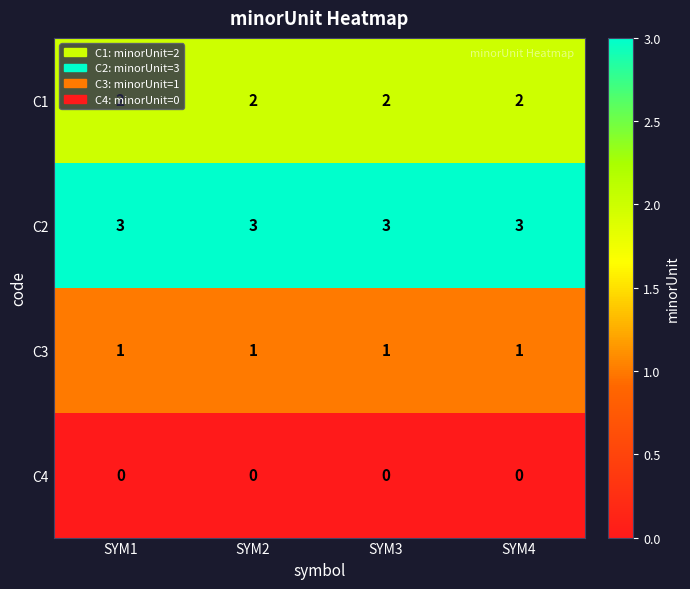

What is the lowest value of the C2 series?

3